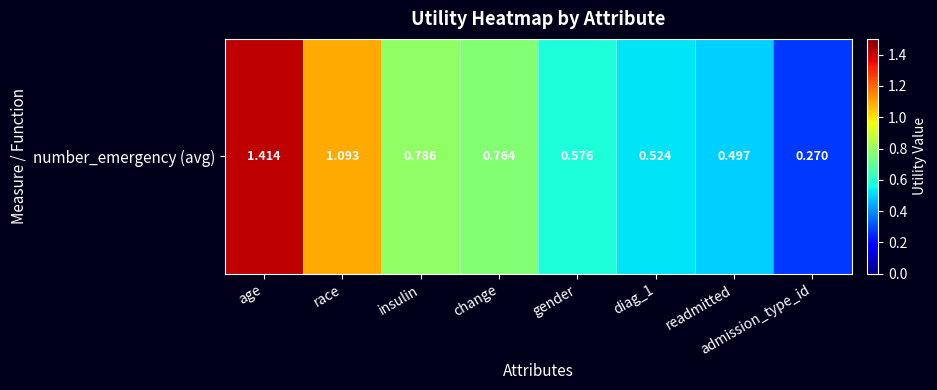

True or false: the data shows 1.4 at insulin.

False